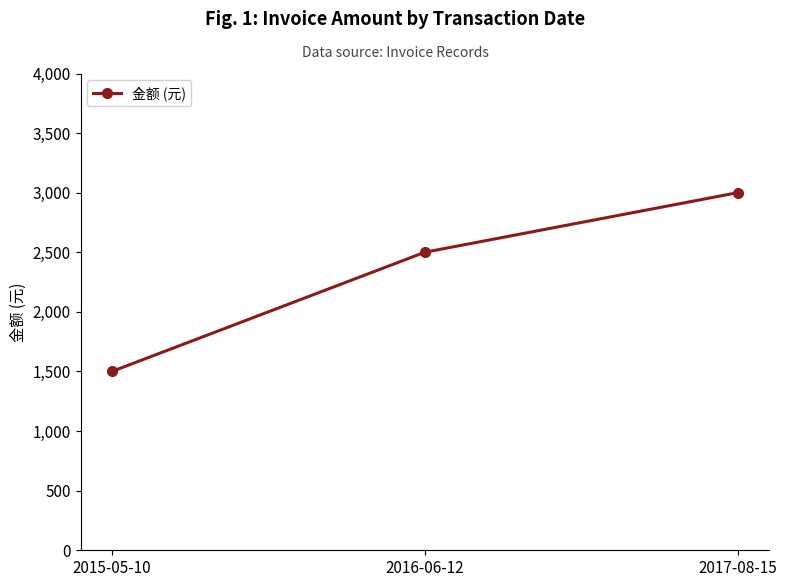

How many values are between 1500 and 3000?

3